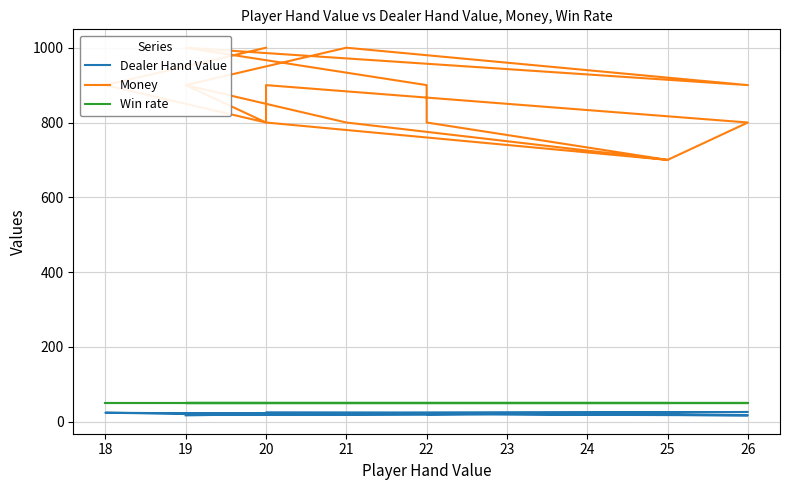

What is the total value across all series at 26?

876